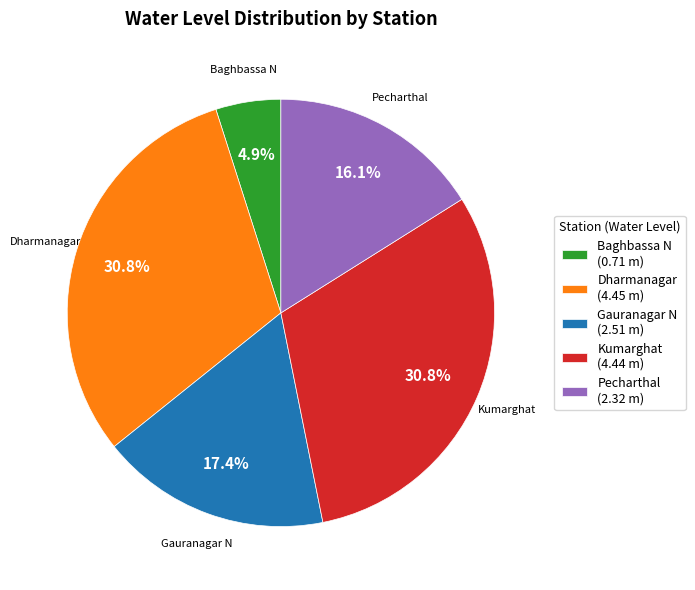

Does any single category account for the majority?

No